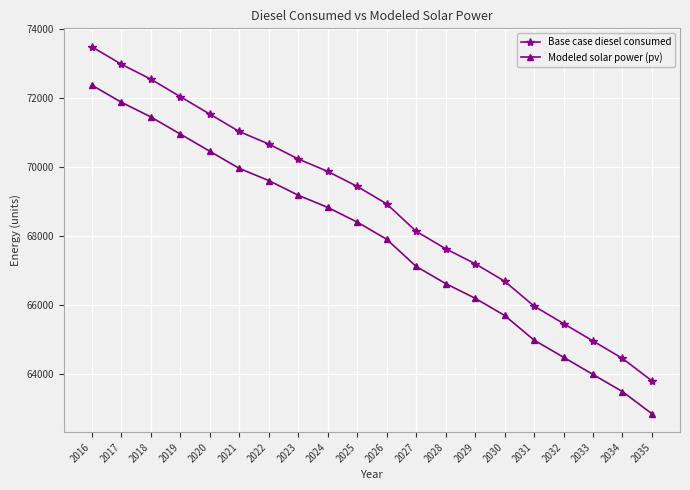

What is the sum of all Base case diesel consumed values?

1377201.9